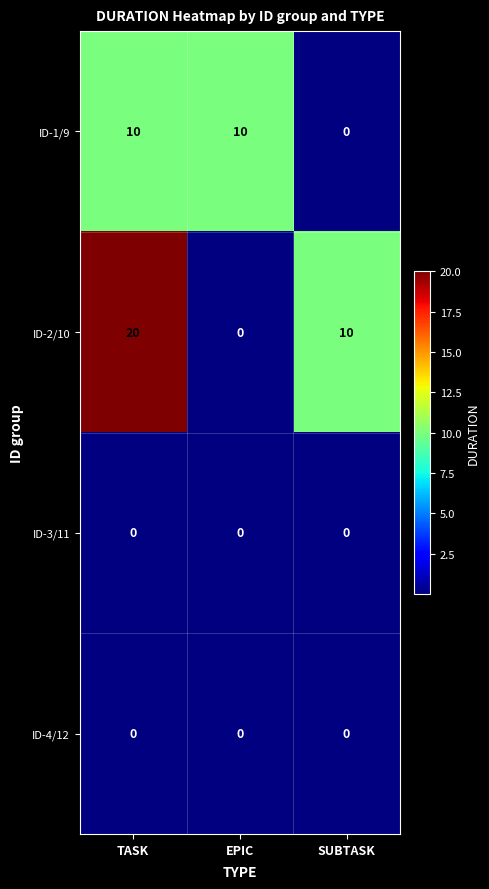

What value does the ID-2/10 series have at TASK, to the nearest 10?

20